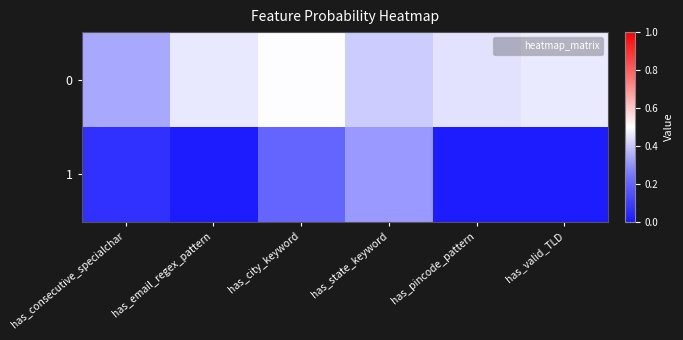

Reading right to left, transcribe all the data shown in this chart.

0: has_valid_TLD=0.5	has_pincode_pattern=0.4	has_state_keyword=0.4	has_city_keyword=0.5	has_email_regex_pattern=0.5	has_consecutive_specialchar=0.3
1: has_valid_TLD=0.0	has_pincode_pattern=0.0	has_state_keyword=0.3	has_city_keyword=0.2	has_email_regex_pattern=0.0	has_consecutive_specialchar=0.1